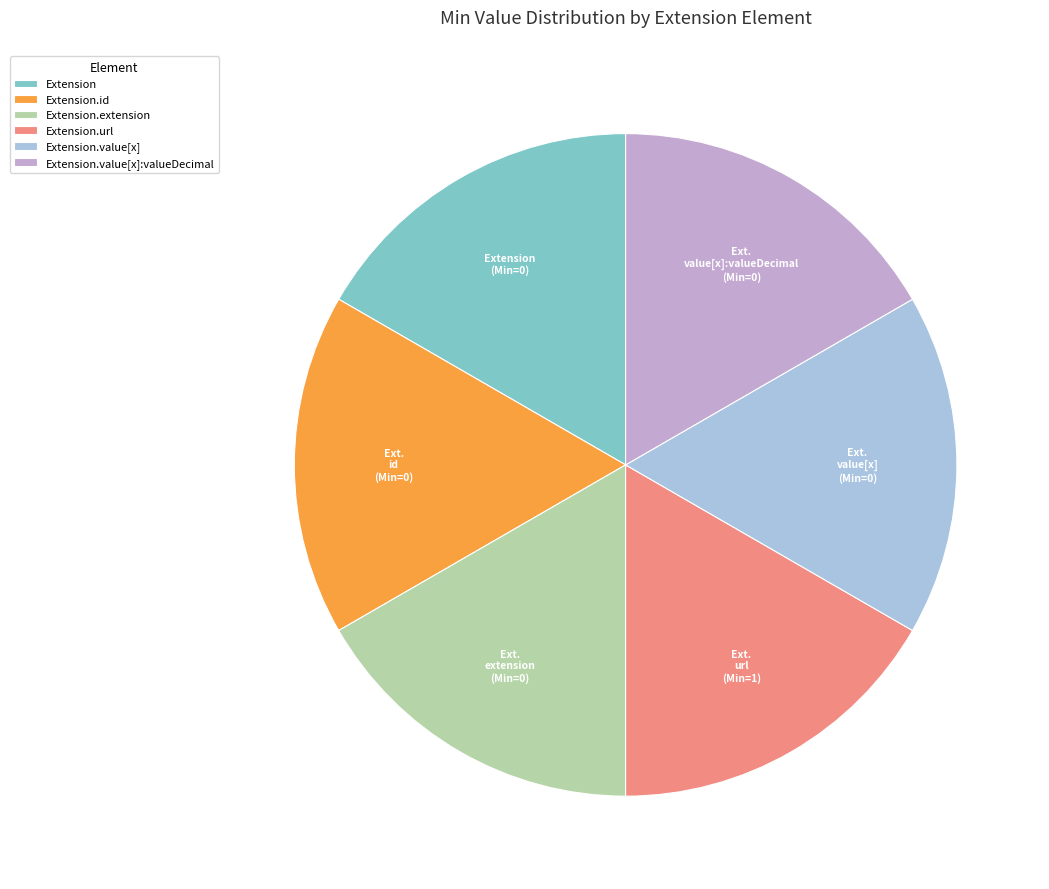

Combined, do Extension.value[x]:valueDecimal and Extension.extension account for over 50%?

No